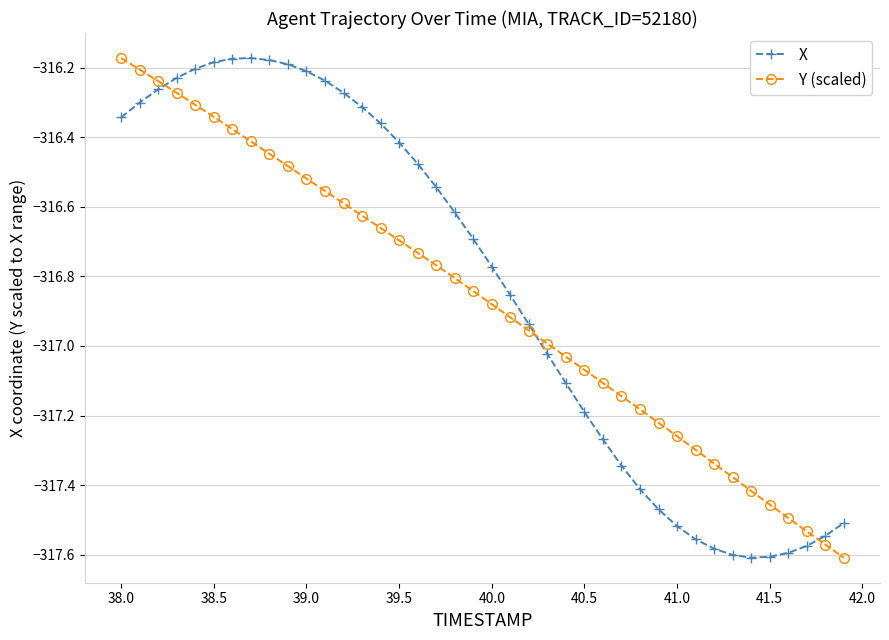

At how many categories does at least one series exceed -317?

24